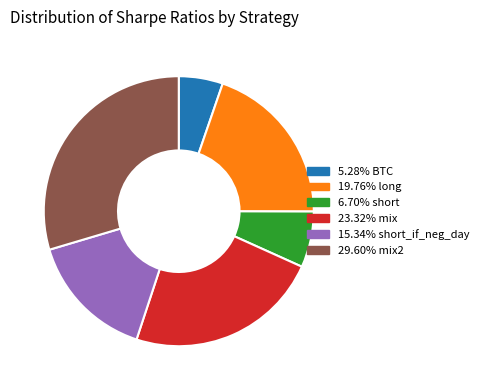

Count the number of slices in the pie.

6